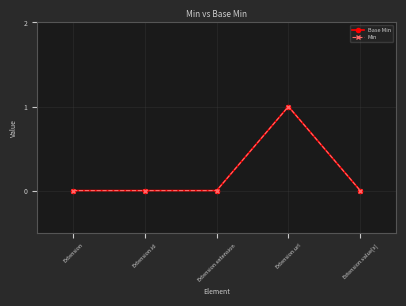

At which category is the sum across all series the highest?

Extension.url